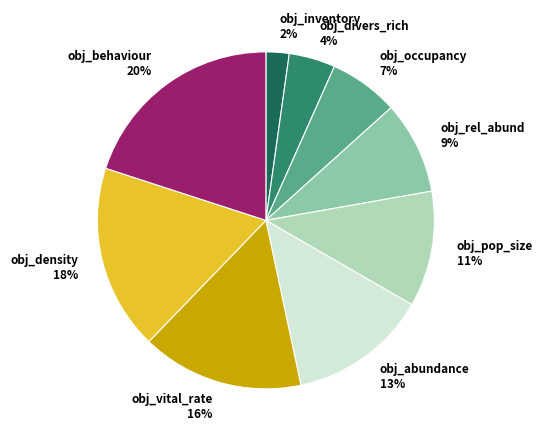

Which category has the biggest portion of the pie?

obj_behaviour